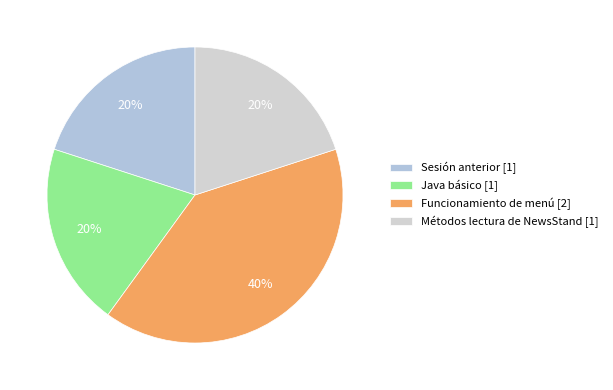

Does Sesión anterior represent more than half of the total?

No